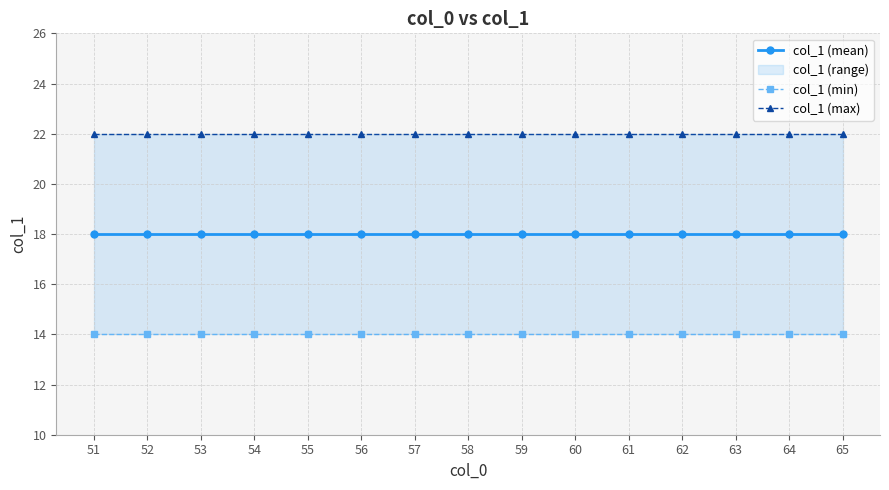

How many data points does each series have?

15